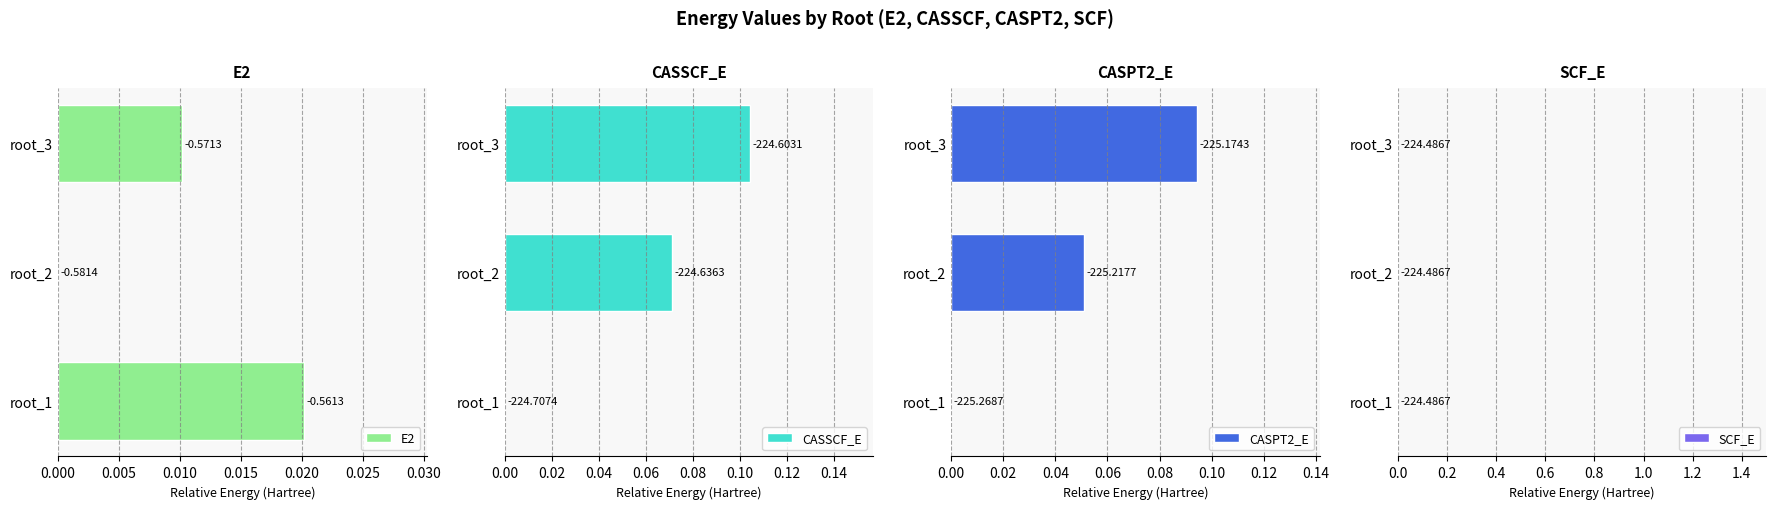

What is the difference between the CASSCF_E values at 0.010 and 0.000?

0.1